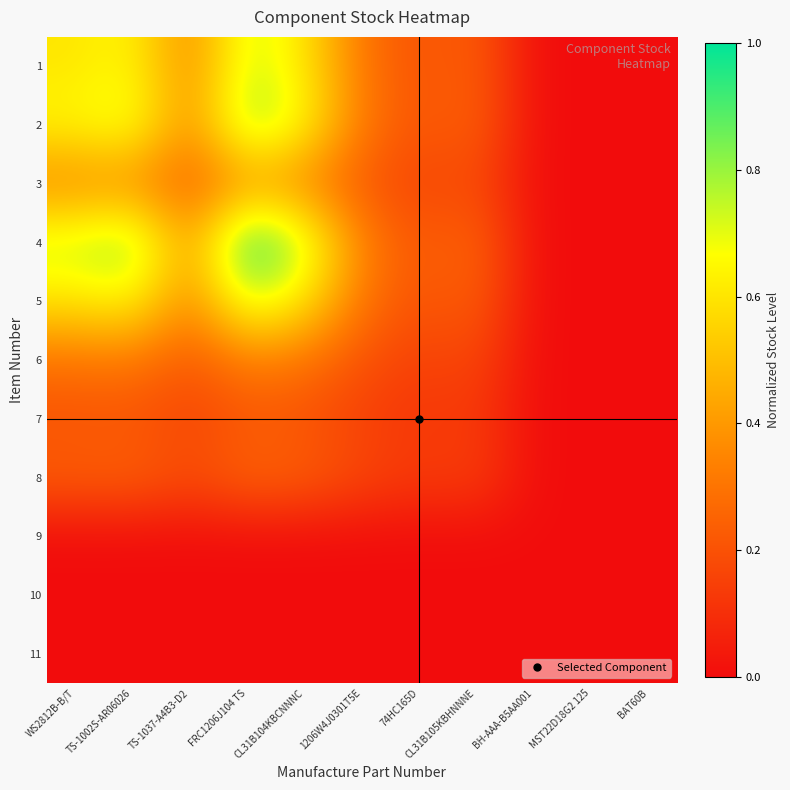

Which has a higher value, MST22D18G2 125 or 1206W4J0301T5E?

1206W4J0301T5E